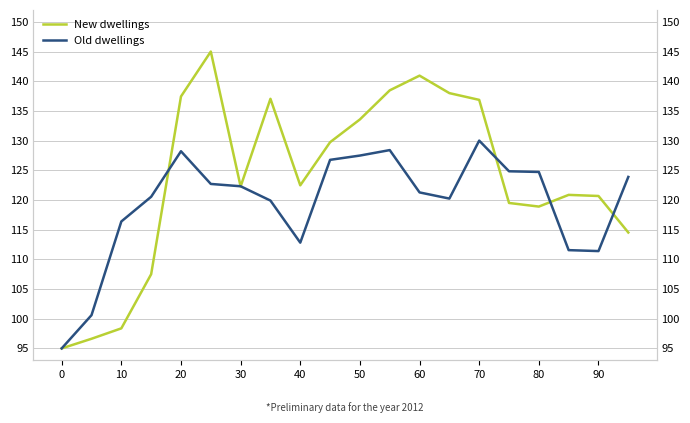

How many values in the New dwellings series exceed 122?

11